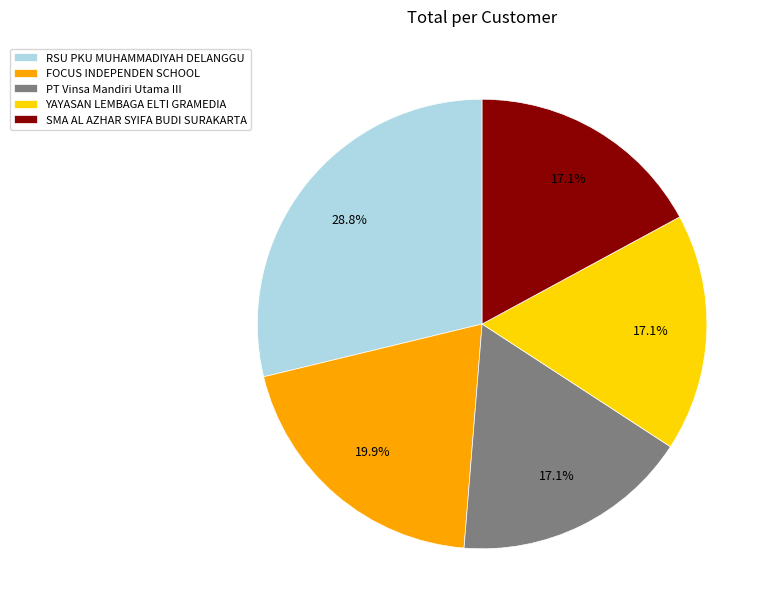

What is the largest slice in the pie chart?

RSU PKU MUHAMMADIYAH DELANGGU